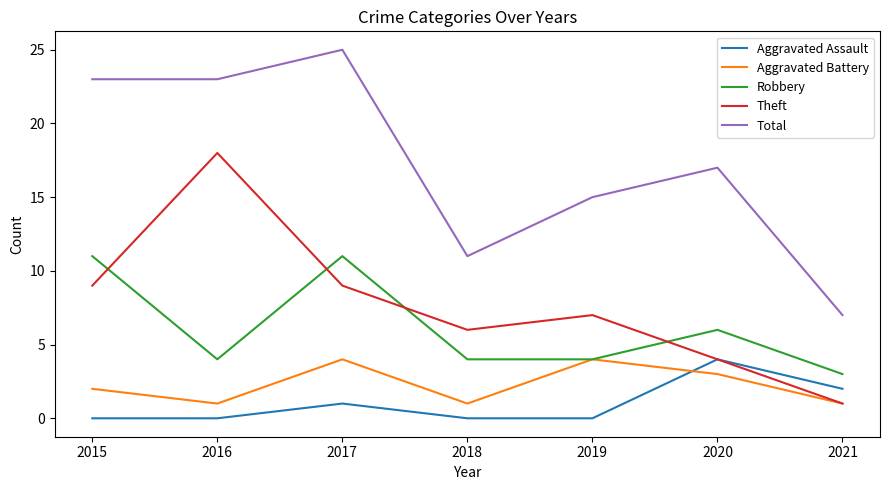

Which series has the largest total across all categories?

Total